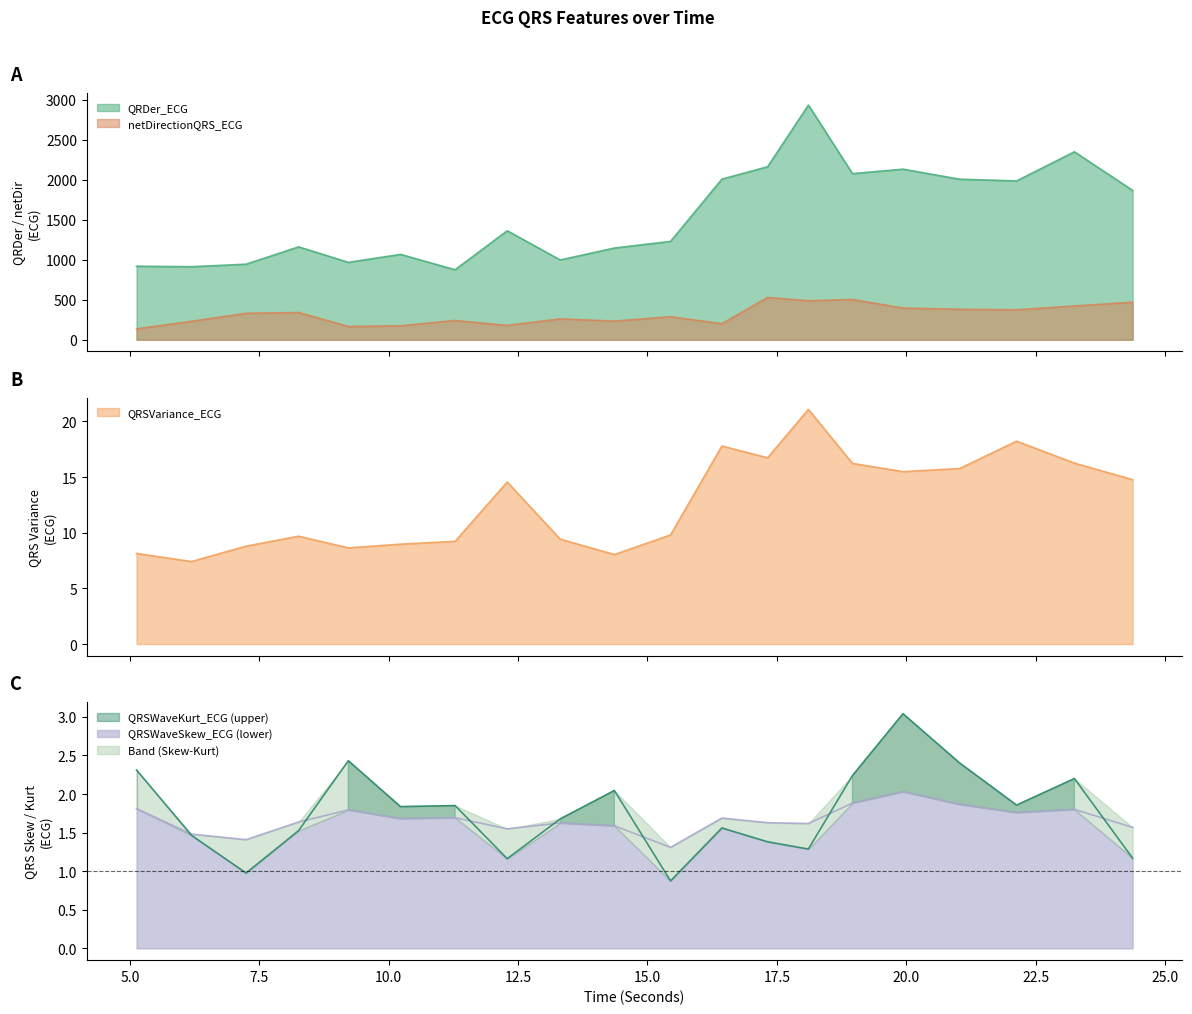

What is the difference between the maximum and minimum values in the QRDer_ECG series?

2059.5